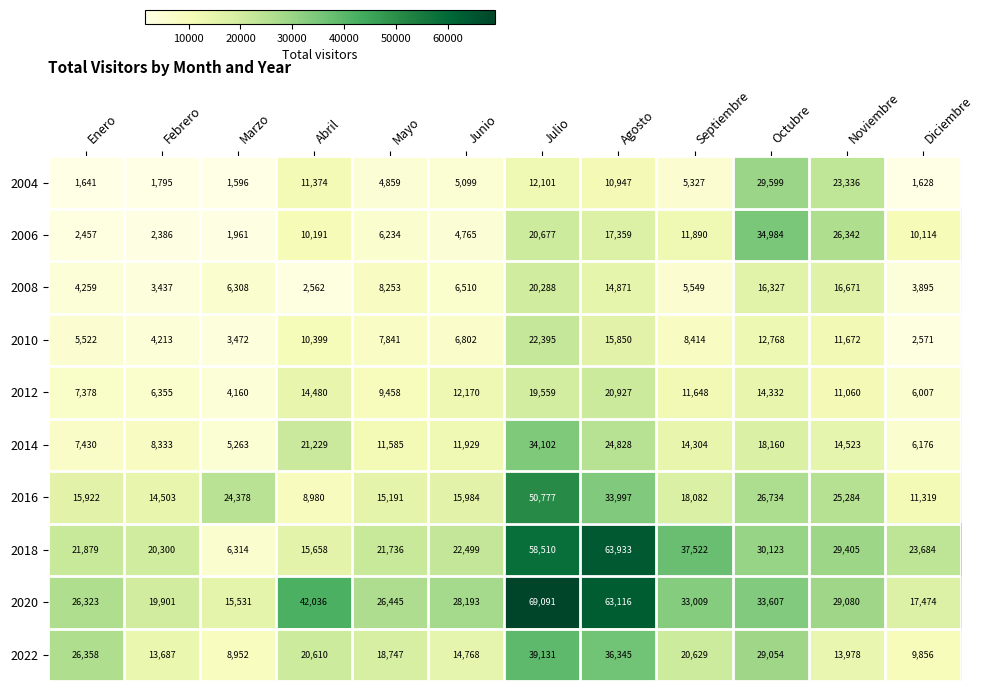

Rank the series by their maximum value, from lowest to highest.

2008, 2012, 2010, 2004, 2014, 2006, 2022, 2016, 2018, 2020